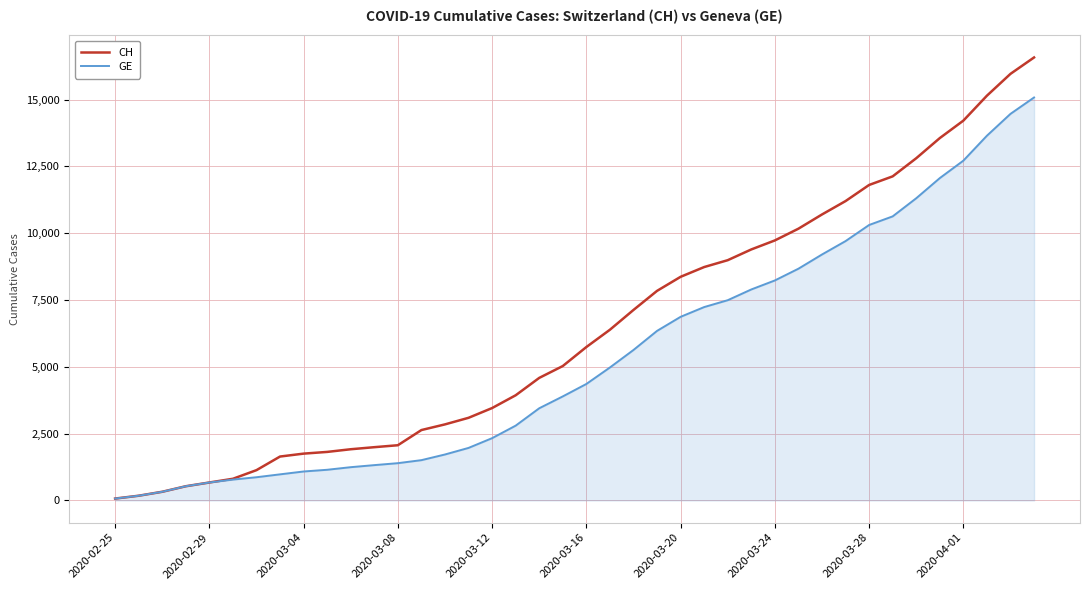

Which series has the largest total across all categories?

CH